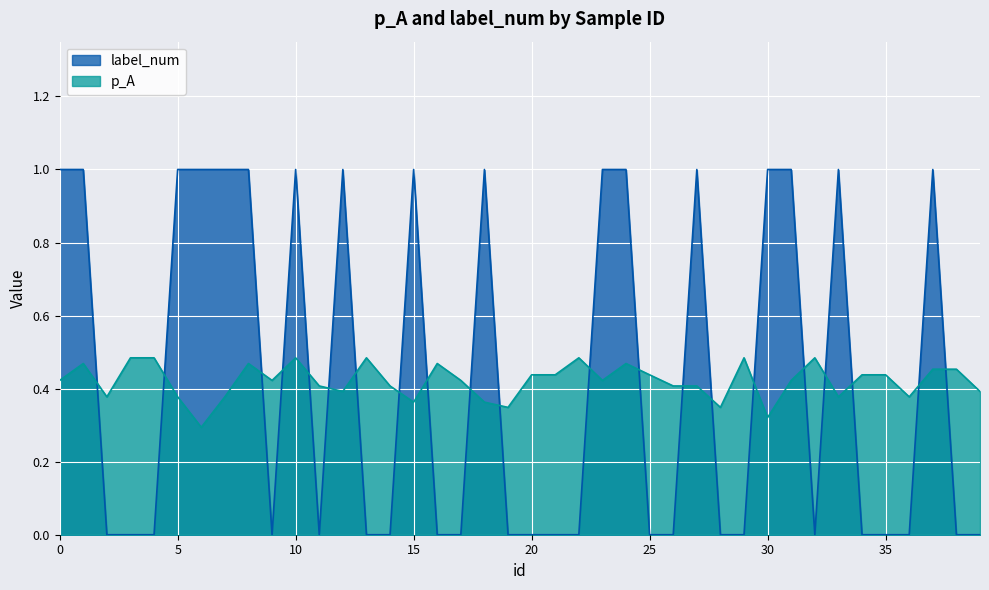

What is the total value across all series at 24?

1.5